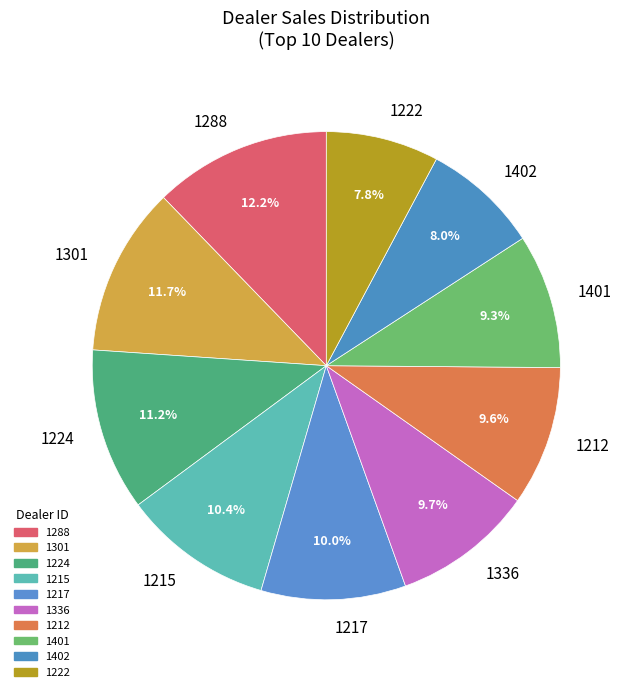

How much of the chart is everything except 1301?

88.3%